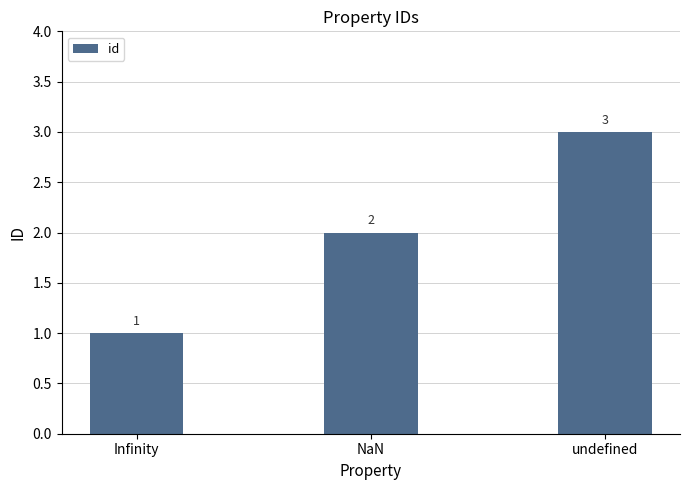

The value at NaN is 2. True or false?

True